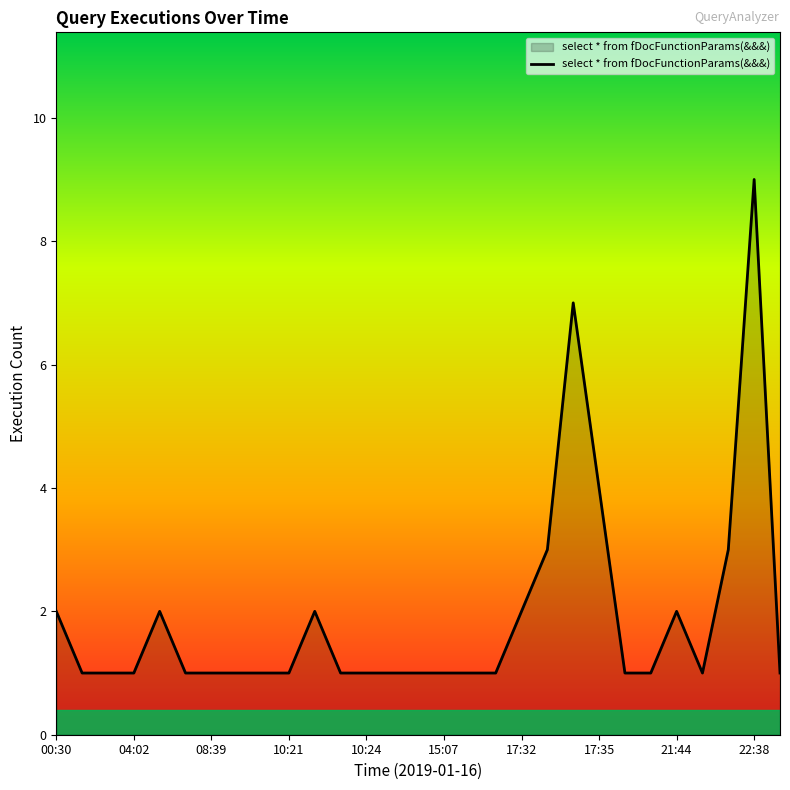

What is the sum of all values?

55